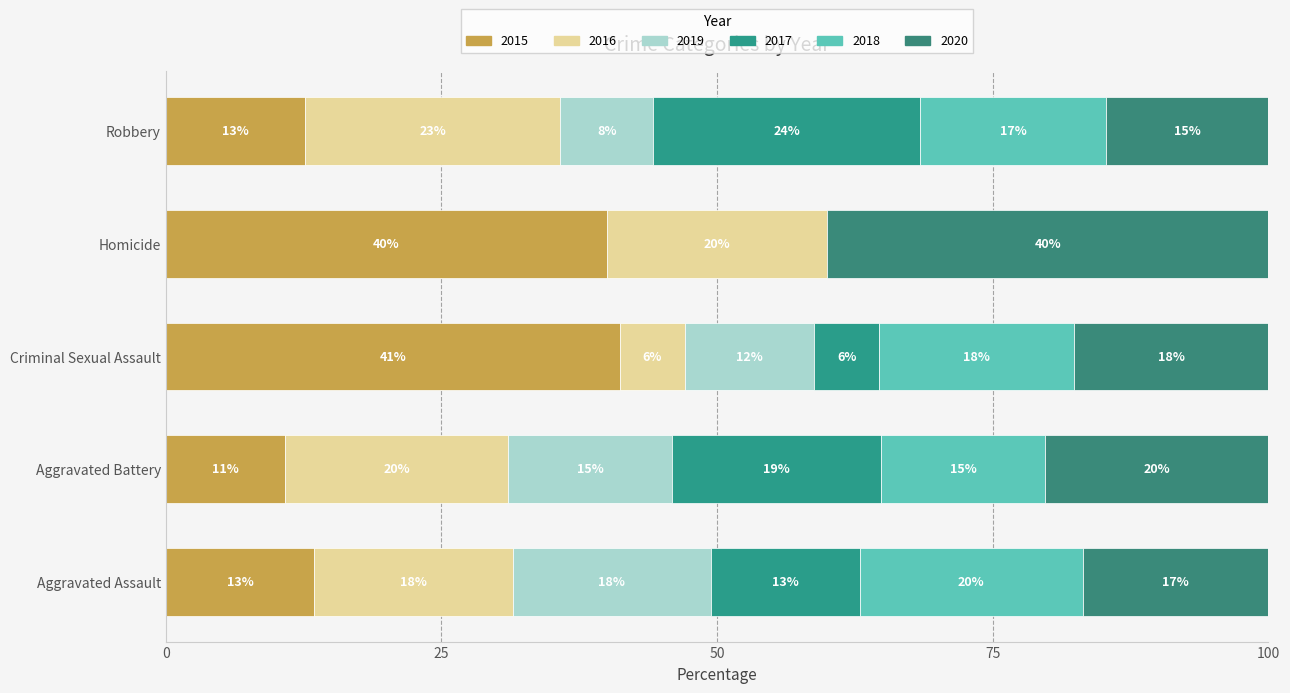

How many bars are there in total?

30